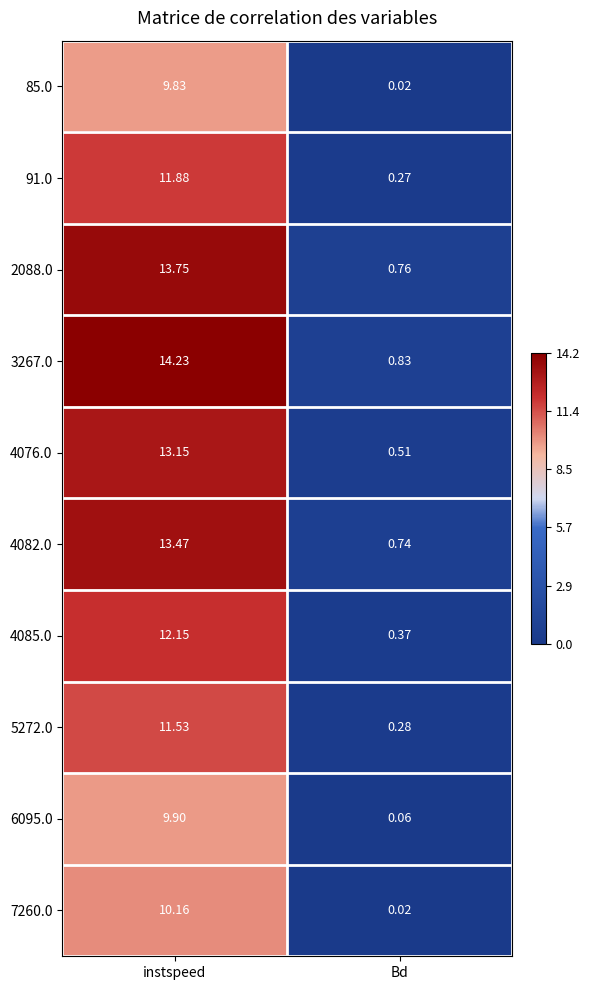

Which category has the highest value across all series?

instspeed